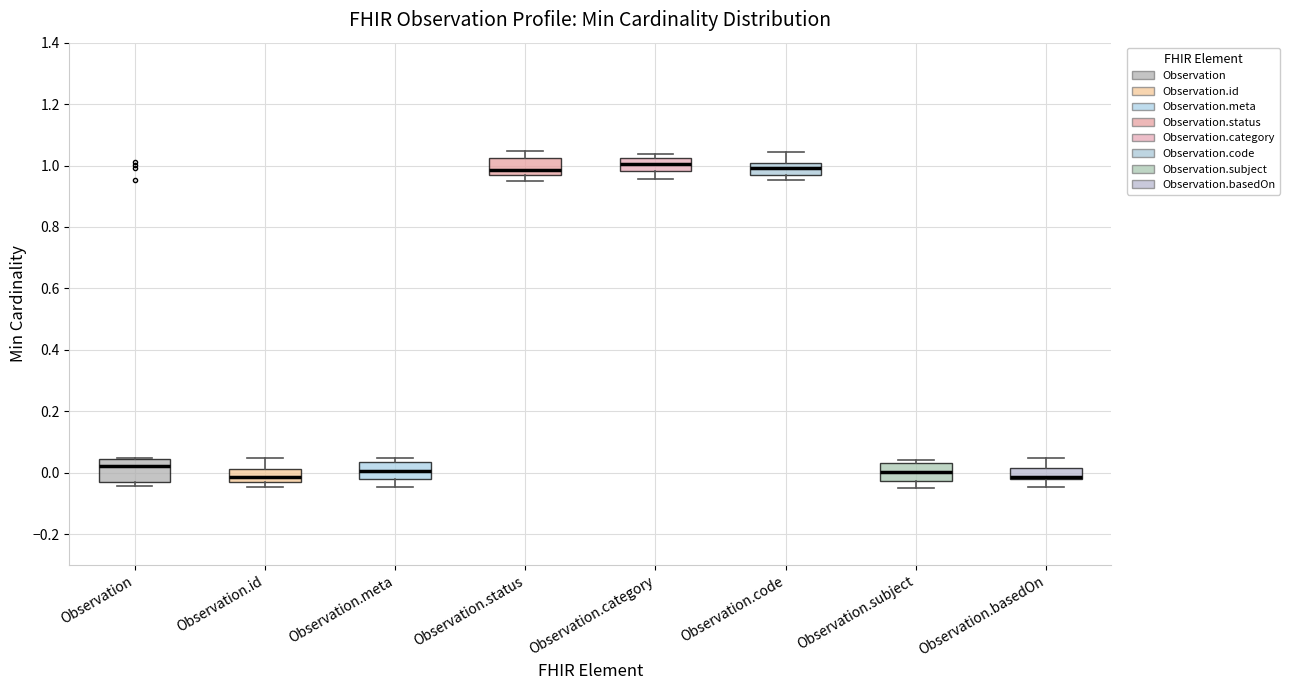

Reading left to right, transcribe this box plot: for each box, give where its median line is, the range the box spans, and where its two whiskers end, as read against the y-axis. The values are not printed on the chart, so give them approximately, as read against the axis.

Observation: median 0.02, box -0.04 to 0.04, whiskers -0.04 (just below the box's lower edge) to 0.04
Observation.id: median -0.02, box -0.04 to 0.02, whiskers -0.04 (just below the box's lower edge) to 0.04
Observation.meta: median 0.00, box -0.02 to 0.04, whiskers -0.04 to 0.04 (just above the box's upper edge)
Observation.status: median 0.98, box 0.96 to 1.02, whiskers 0.96 (just below the box's lower edge) to 1.04
Observation.category: median 1.00, box 0.98 to 1.02, whiskers 0.96 to 1.04
Observation.code: median 1.00 (inside the box), box 0.96 to 1.00, whiskers 0.96 (just below the box's lower edge) to 1.04
Observation.subject: median 0.00, box -0.02 to 0.04, whiskers -0.04 to 0.04 (just above the box's upper edge)
Observation.basedOn: median -0.02 (just above the box's lower edge), box -0.02 to 0.02, whiskers -0.04 to 0.04